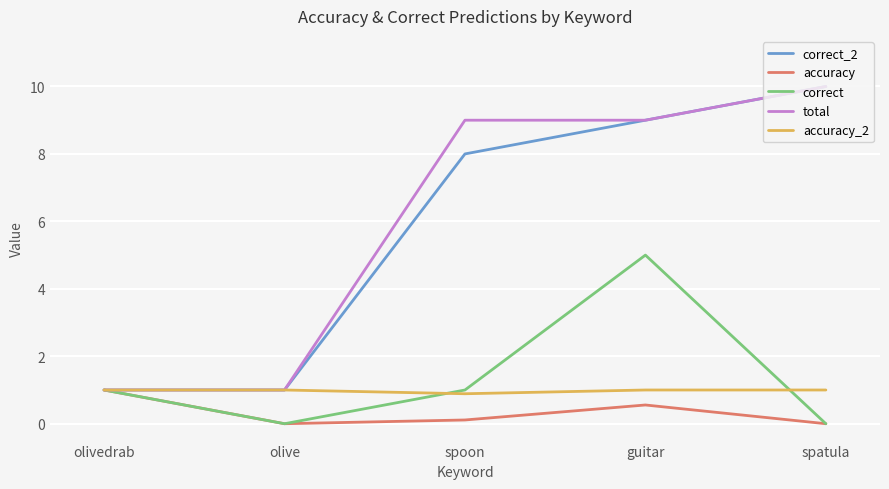

Reading left to right, list all the values displayed in this chart.

correct_2: 1.0	1.0	8.0	9.0	10.0
accuracy: 1.0	0.0	0.1	0.6	0.0
correct: 1.0	0.0	1.0	5.0	0.0
total: 1.0	1.0	9.0	9.0	10.0
accuracy_2: 1.0	1.0	0.9	1.0	1.0